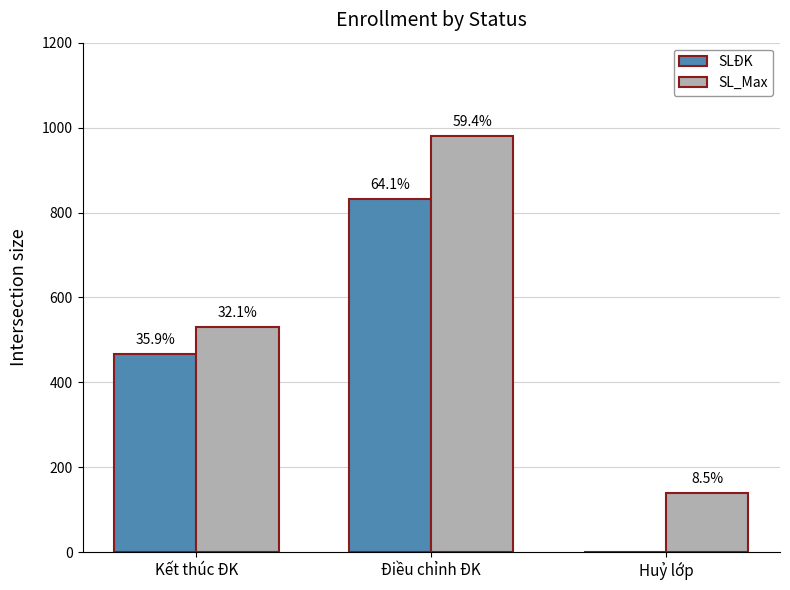

What is the sum of all SLĐK values?

1297